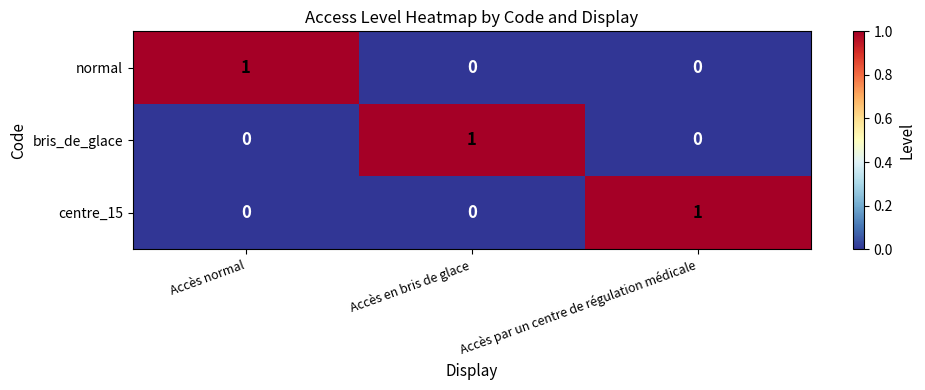

What is the difference between the highest and lowest values at Accès en bris de glace?

1